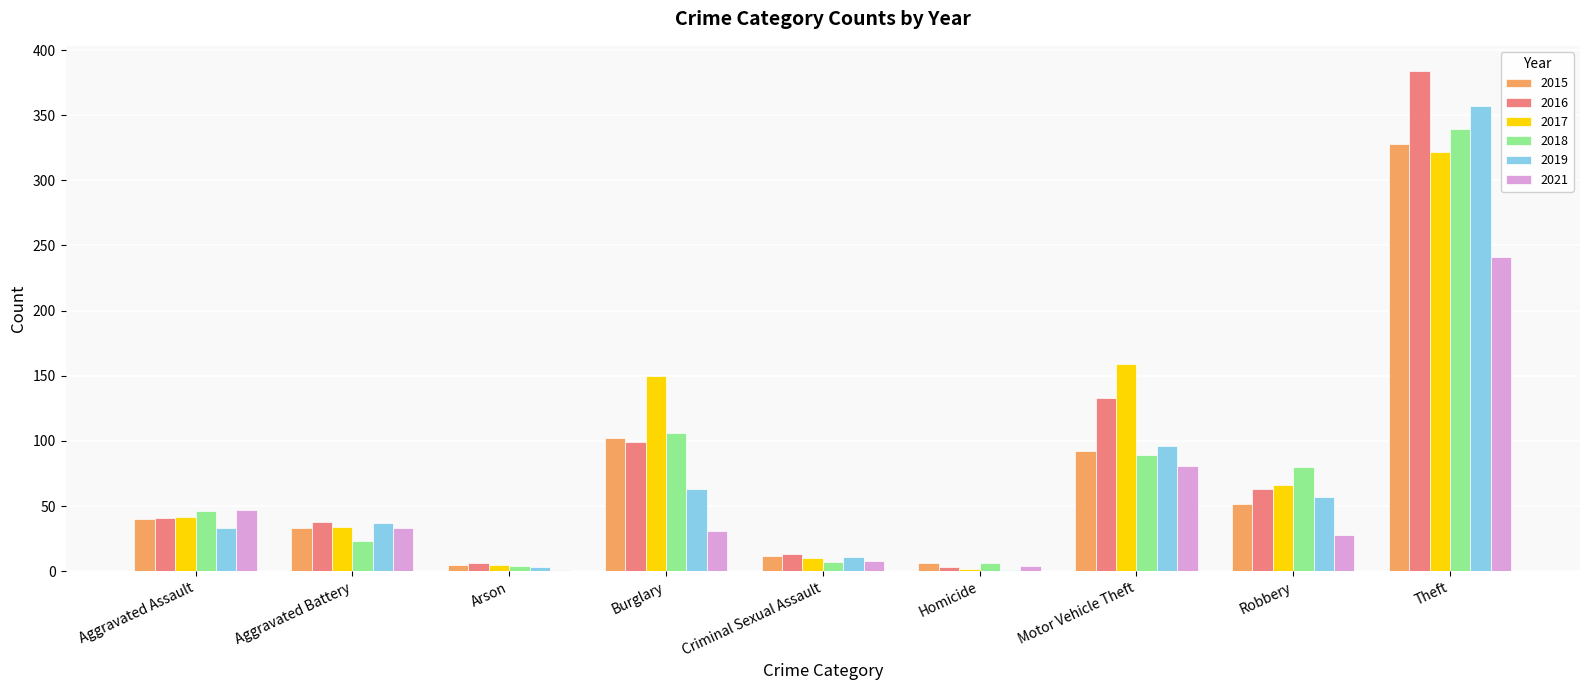

What is the average value of the 2017 series?

88